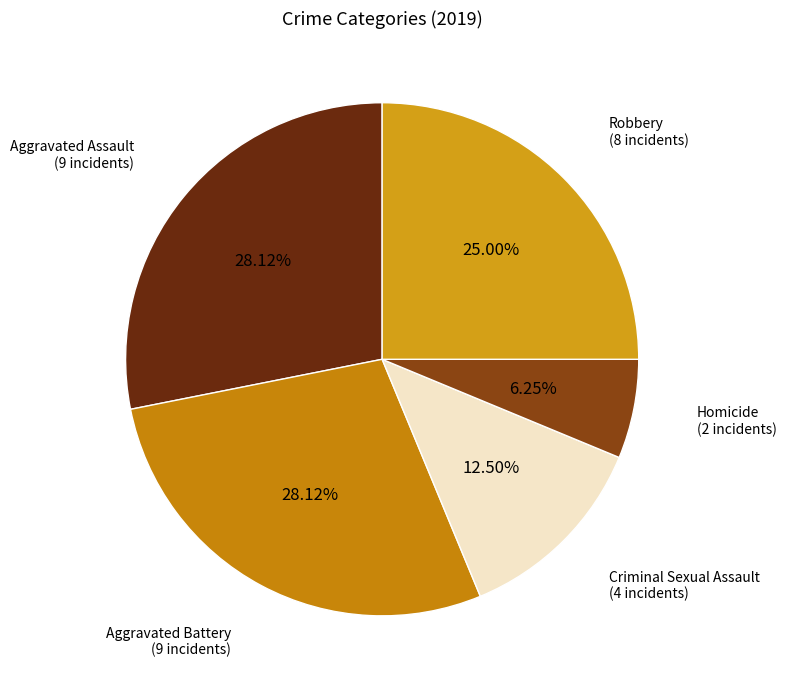

Which slice is the smallest?

Homicide